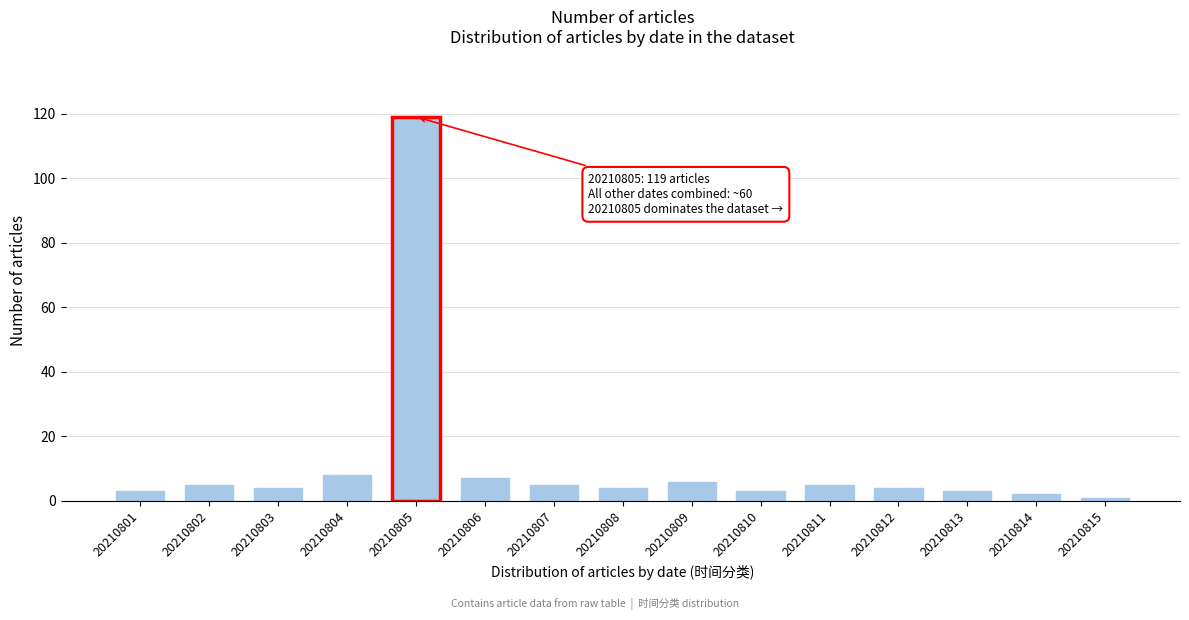

Reading left to right, list all the values displayed in this chart.

3	5	4	8	119	7	5	4	6	3	5	4	3	2	1